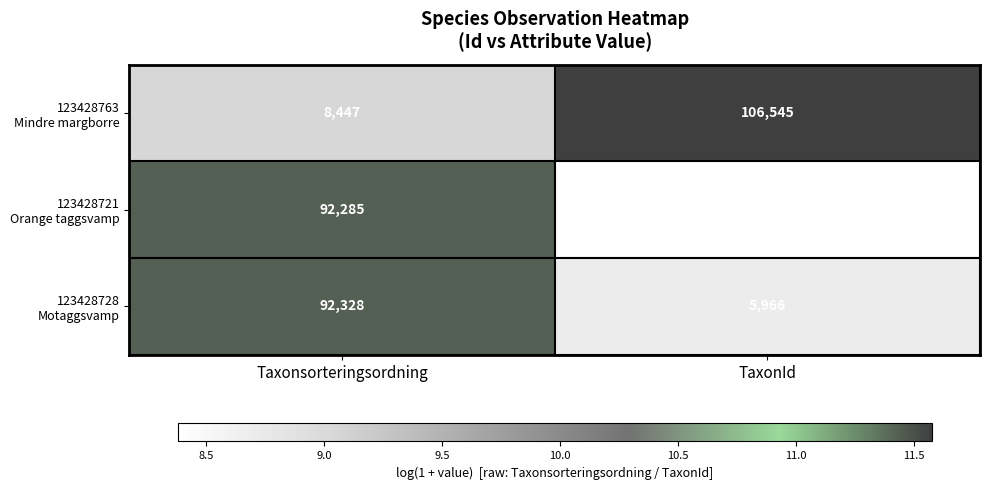

What is the total value across all series at Taxonsorteringsordning?

193060